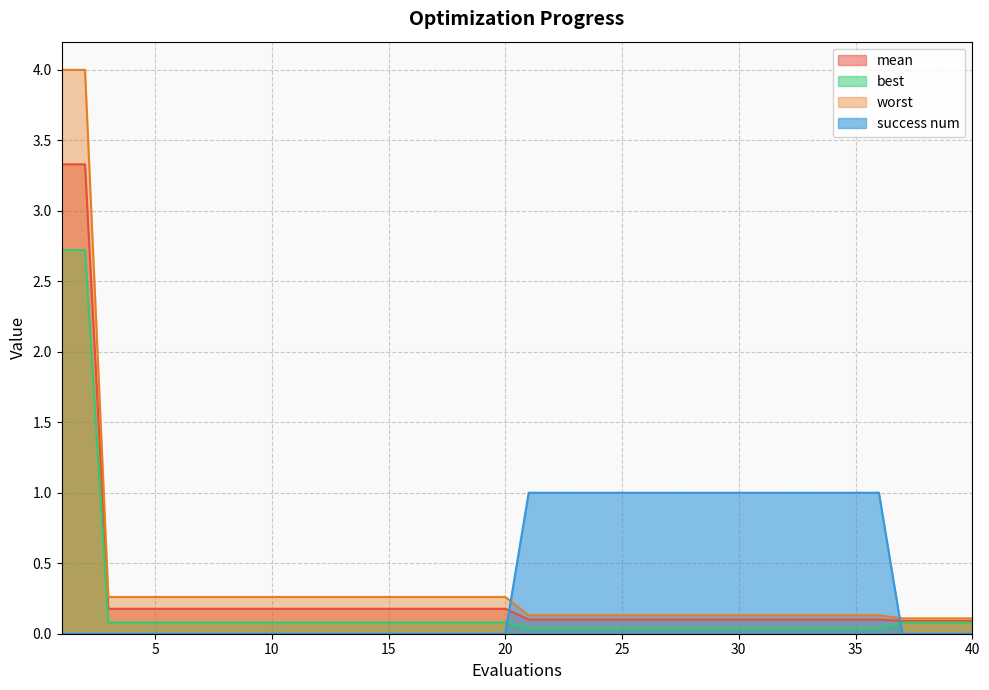

Rank the series at 27 from highest to lowest value.

success num, worst, mean, best